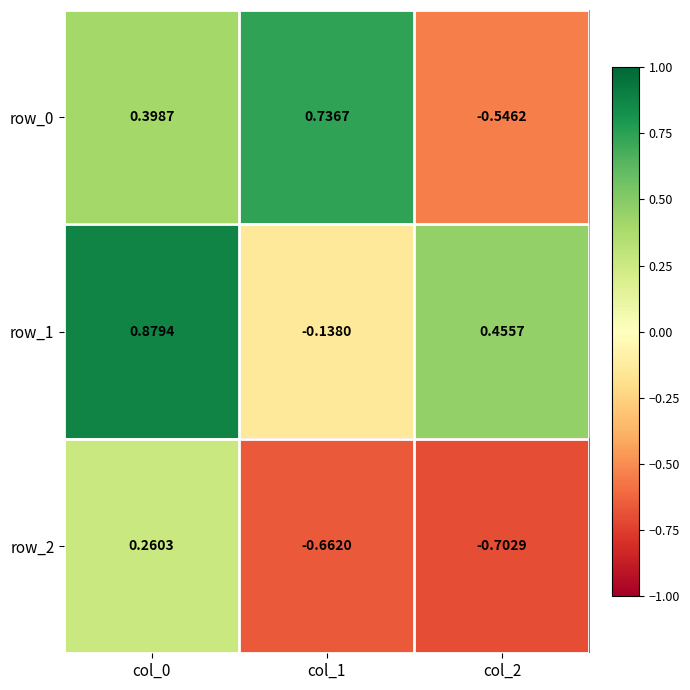

Is the value of row_0 at col_2 greater than the value of row_2 at col_1?

Yes